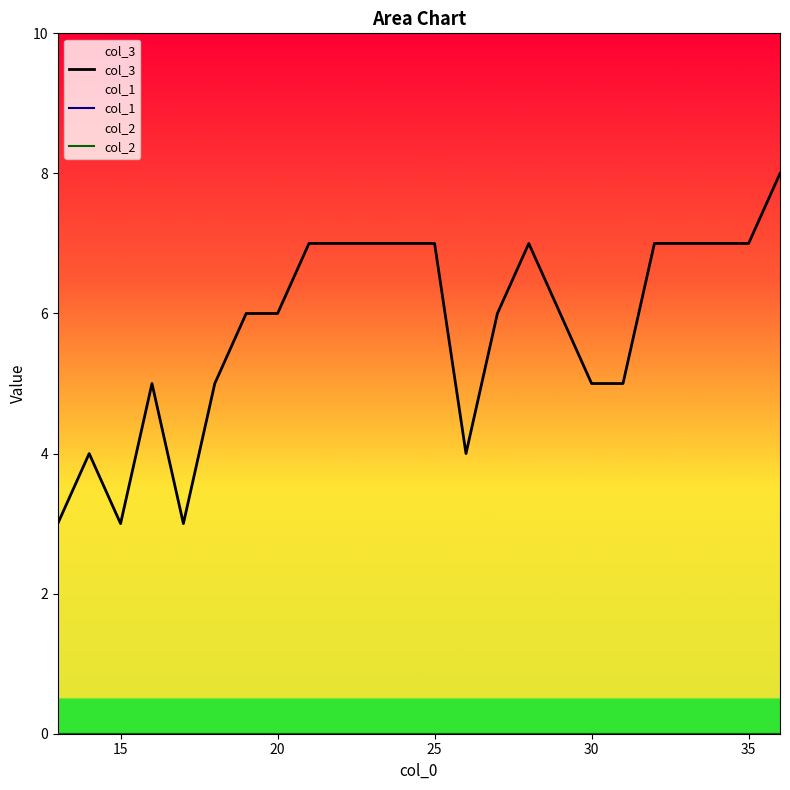

Reading right to left, list all the values displayed in this chart.

col_3: 8	7	7	7	7	5	5	6	7	6	4	7	7	7	7	7	6	6	5	3	5	3	4	3
col_1: 0	0	0	0	0	0	0	0	0	0	0	0	0	0	0	0	0	0	0	0	0	0	0	0
col_2: 0	0	0	0	0	0	0	0	0	0	0	0	0	0	0	0	0	0	0	0	0	0	0	0